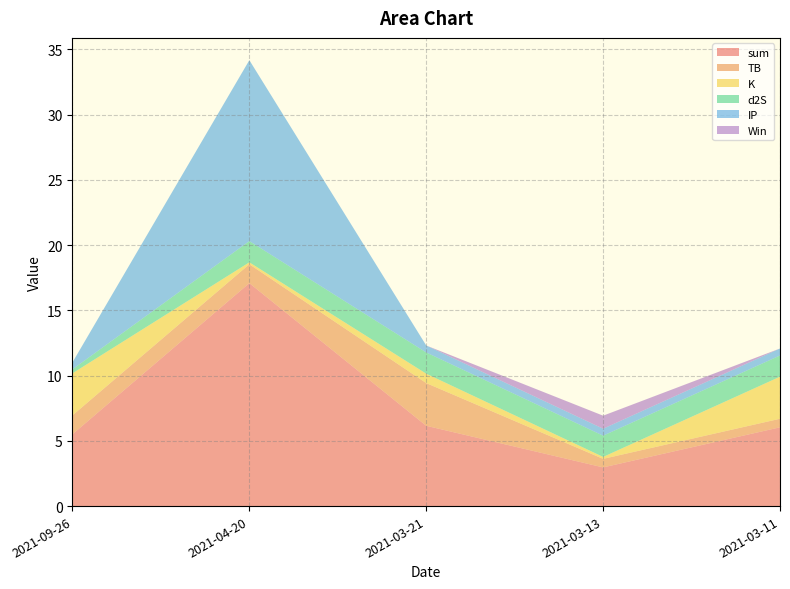

Reading left to right, extract all data points from this chart.

sum: 5.5	17.1	6.2	3.0	6.0
TB: 1.4	1.4	3.3	0.7	0.7
K: 3.2	0.1	0.7	0.1	3.2
d2S: 0.3	1.6	1.6	1.6	1.6
IP: 0.5	13.9	0.5	0.5	0.5
Win: 0.0	0.0	0.0	1.0	0.0